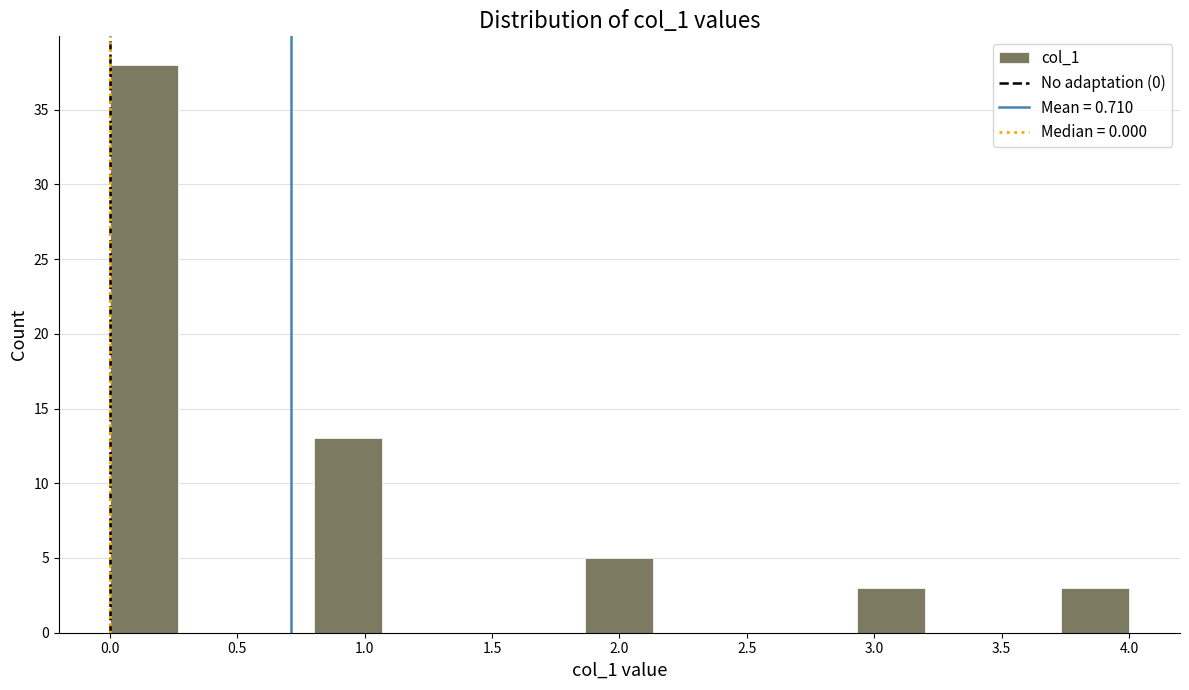

How tall is the bar that spans 3.75 to 4.00 on the x-axis? Neither the bar edges nor the heights are printed on the chart, so give them approximately, as read against the axes.

3